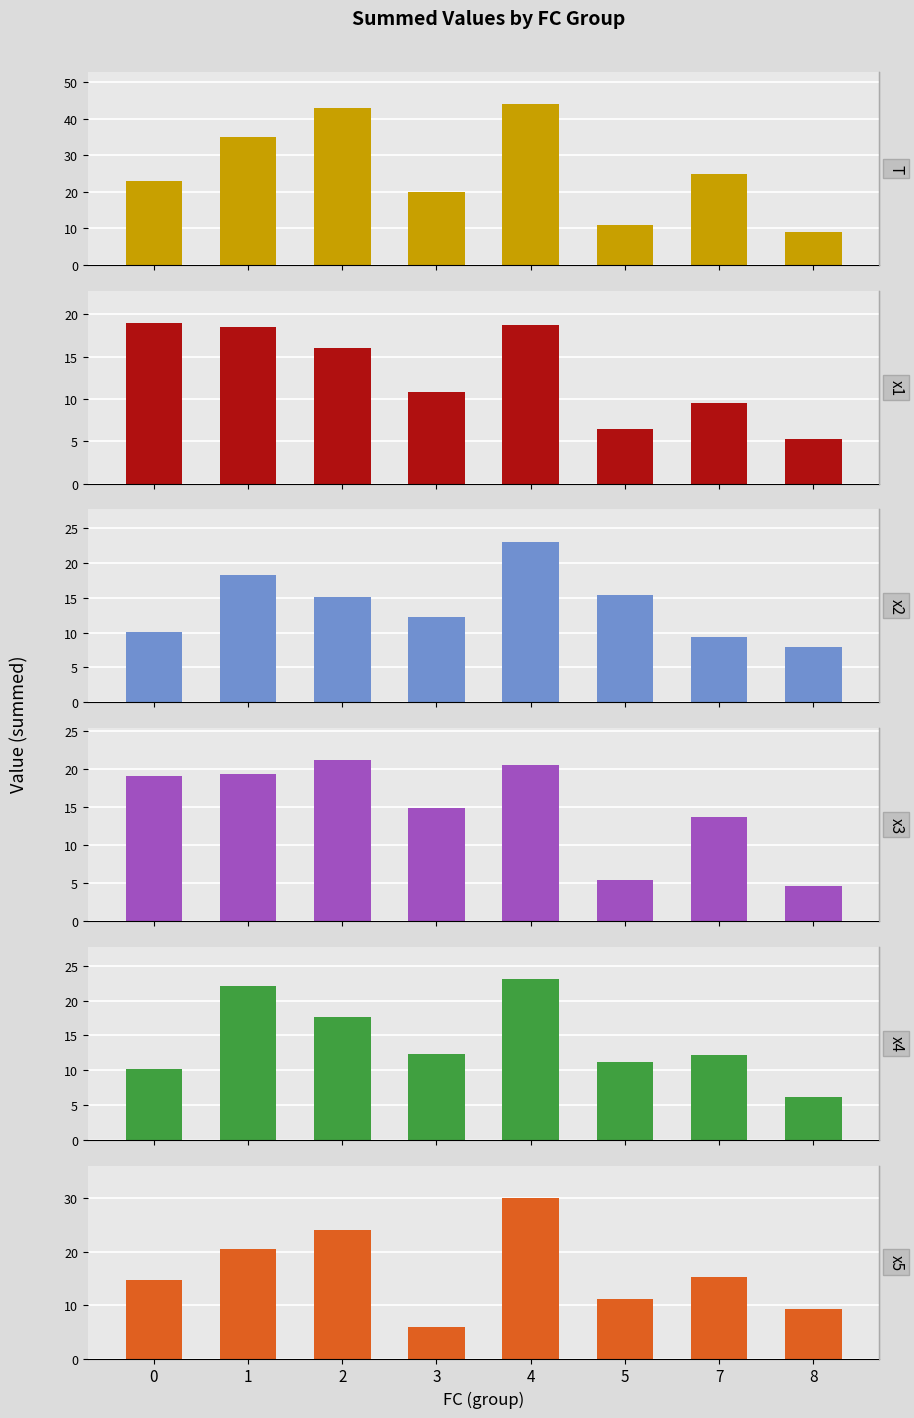

What is the difference between the maximum and minimum values in the x3 series?

16.6